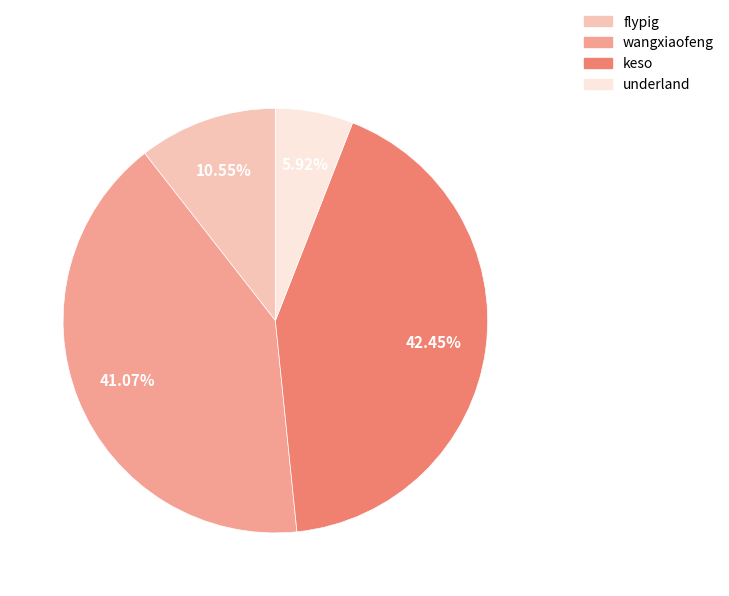

Combined, do flypig and keso account for over 50%?

Yes